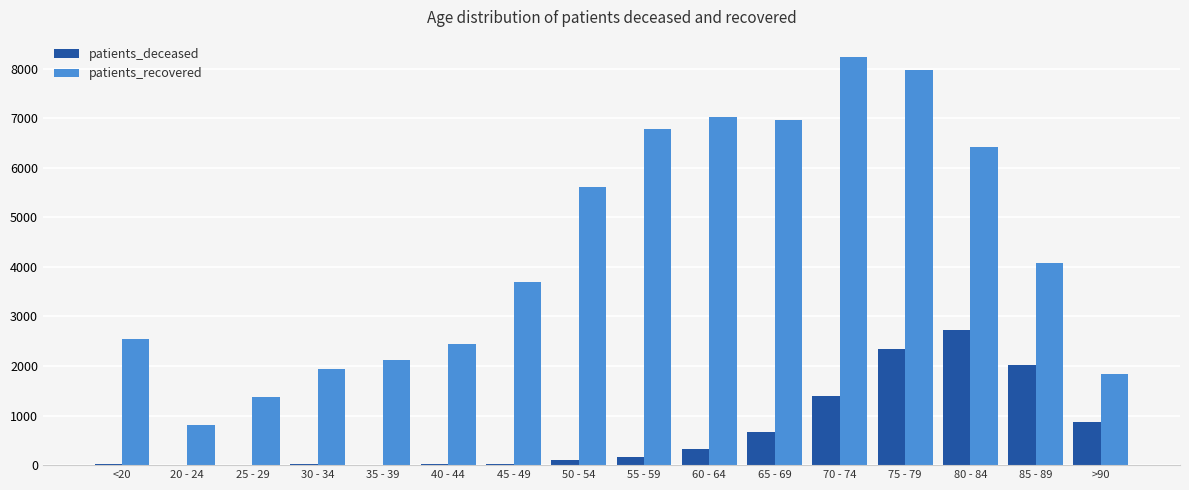

Between 55 - 59 and 65 - 69, which series saw the biggest shift?

patients_deceased